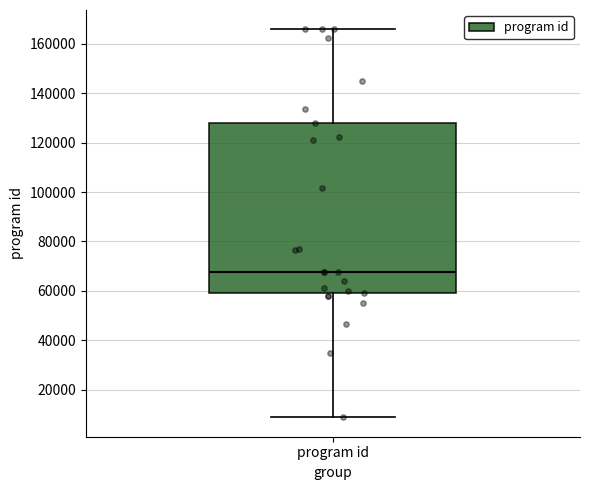

Read this box plot against the y-axis: the position of the median line, the range covered by the box, and the ends of both whiskers. The values are not printed on the chart, so give them approximately, as read against the axis.

median 68000, box 60000 to 128000, whiskers 8000 to 166000